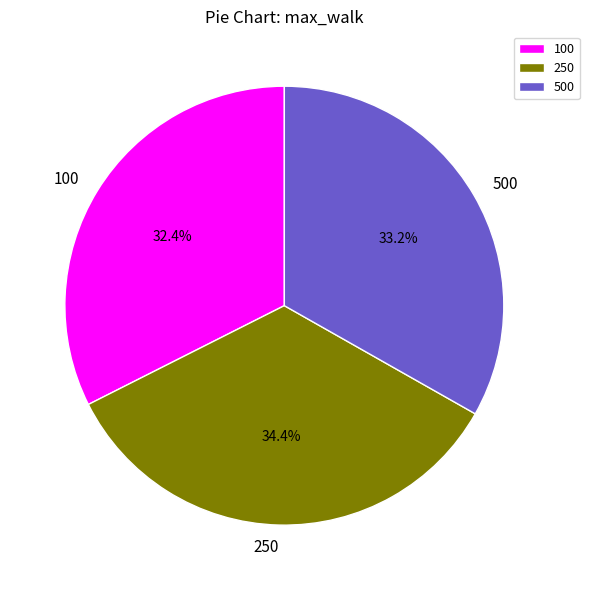

Rank the categories by value from lowest to highest.

100, 500, 250